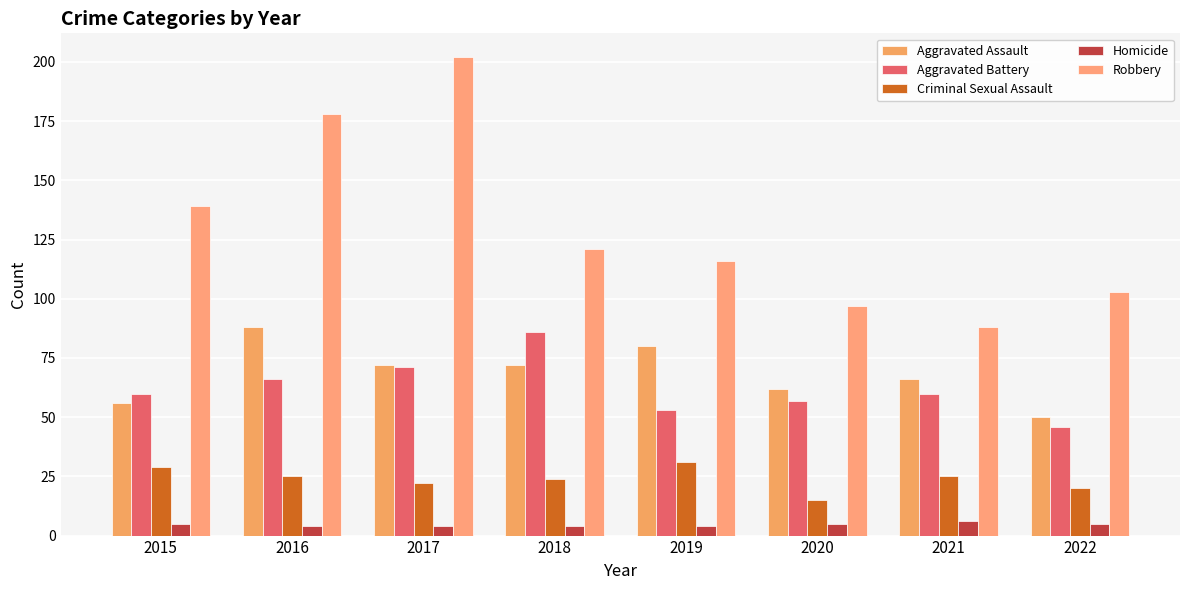

What is the value of the Aggravated Battery bar at the 6th from the left?

57